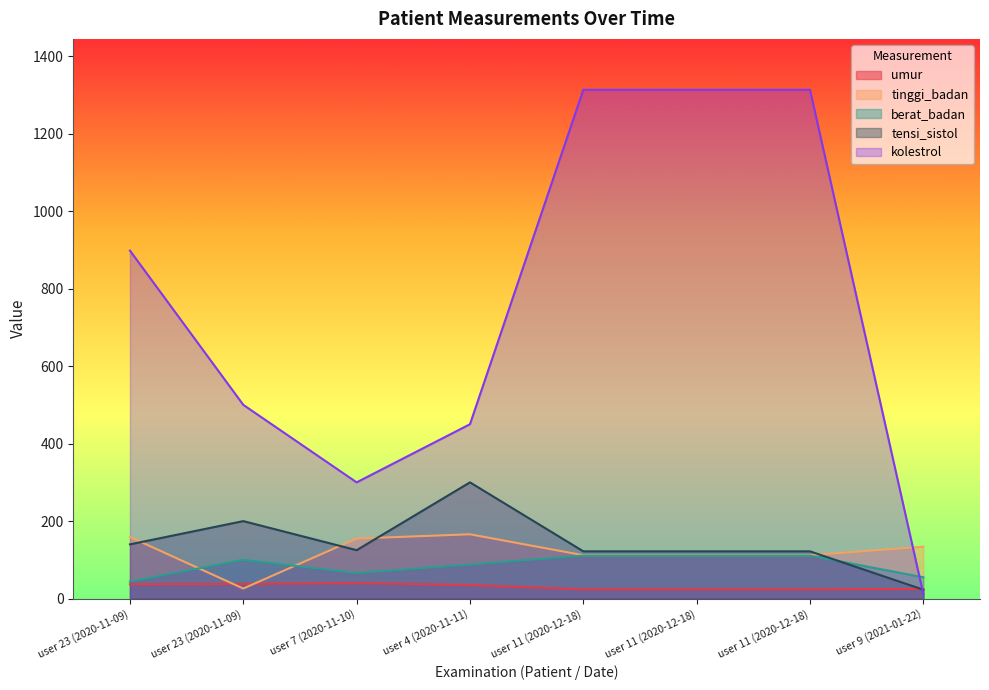

What is the label of the 1st point from the right?

user 9 (2021-01-22)